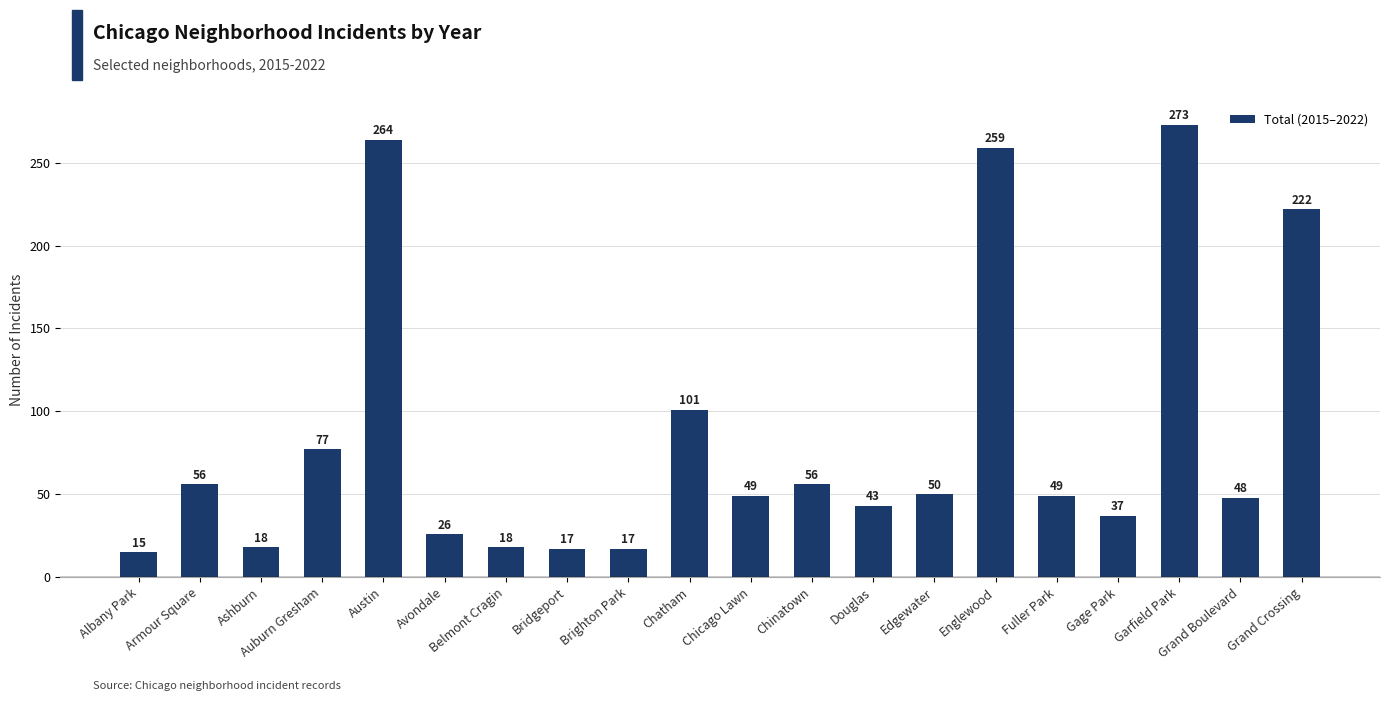

What position from the left is Ashburn?

3